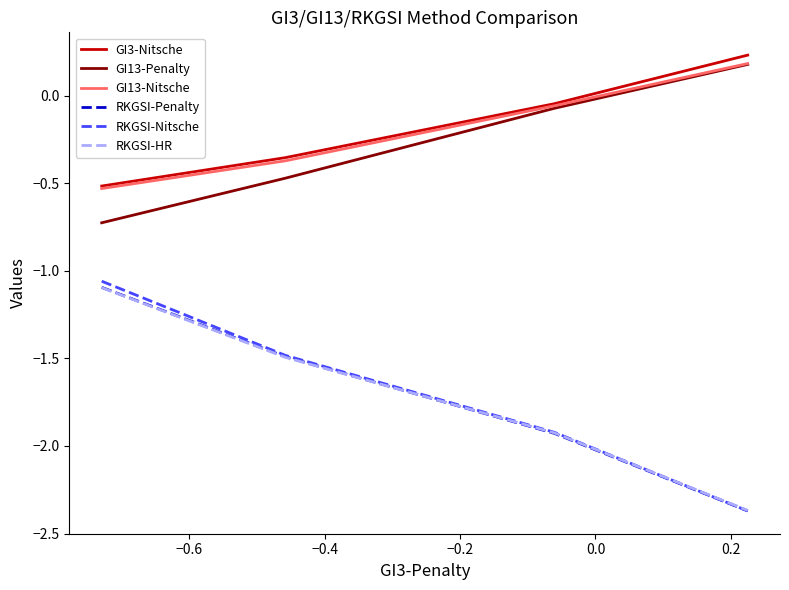

True or false: GI13-Penalty and RKGSI-Nitsche cross at least once.

False